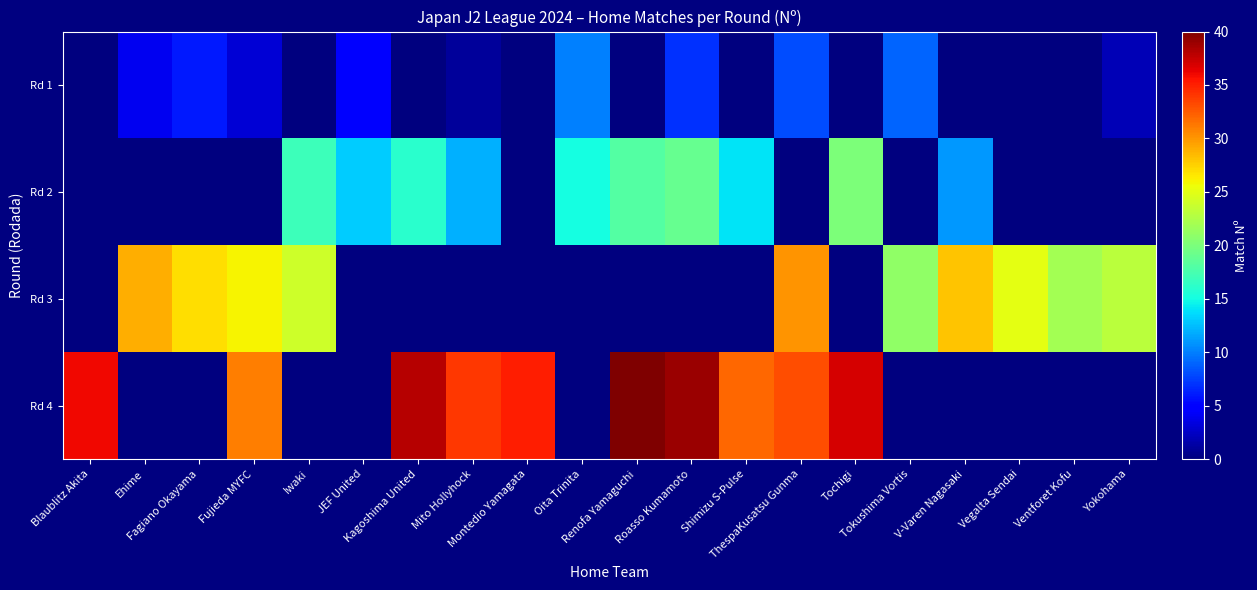

What is the total value across all series at V-Varen Nagasaki?

39